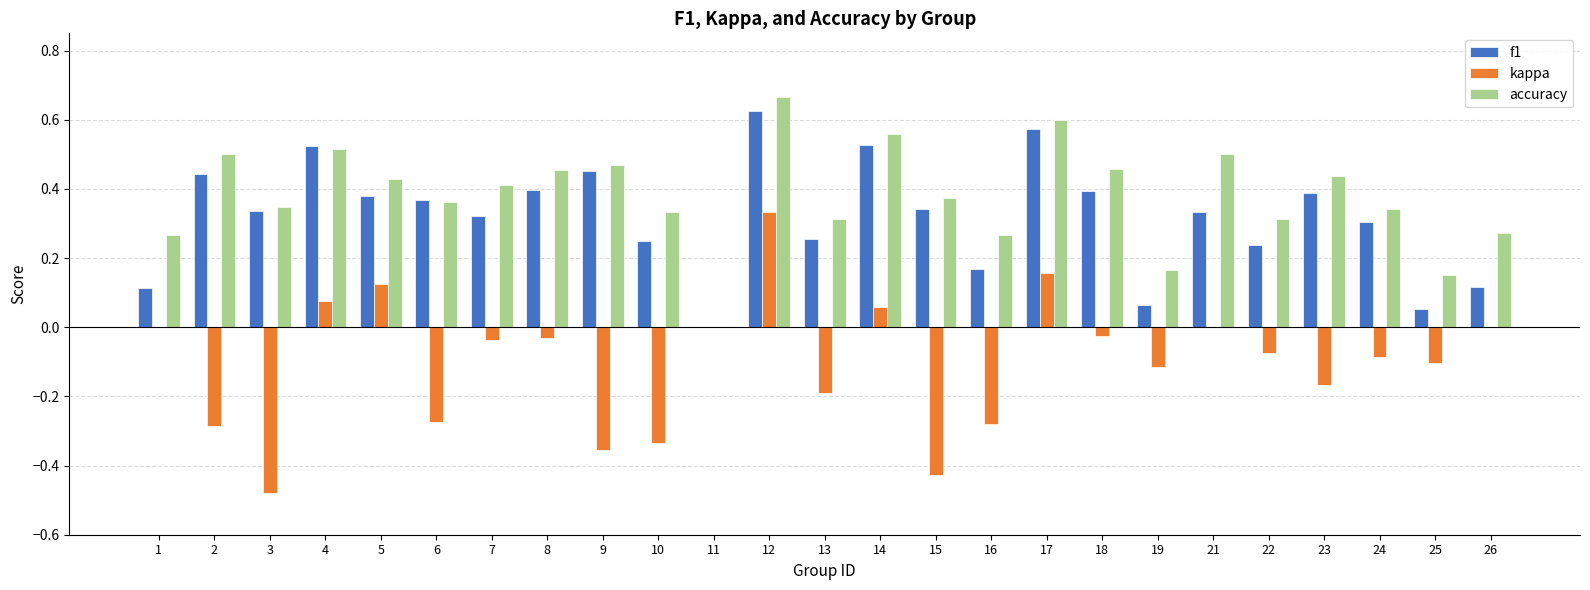

Count the accuracy values in the range 0 to 1.

25